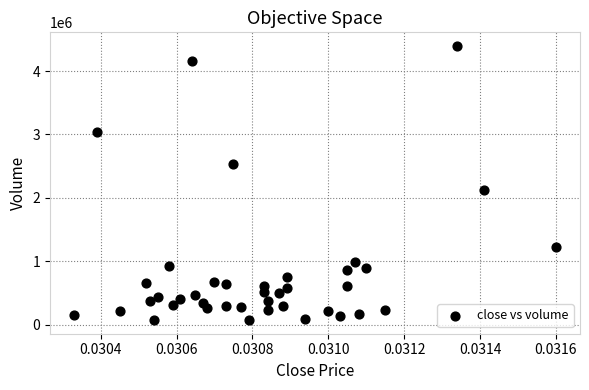

What is the range of Y values (max minus min)?

4318936